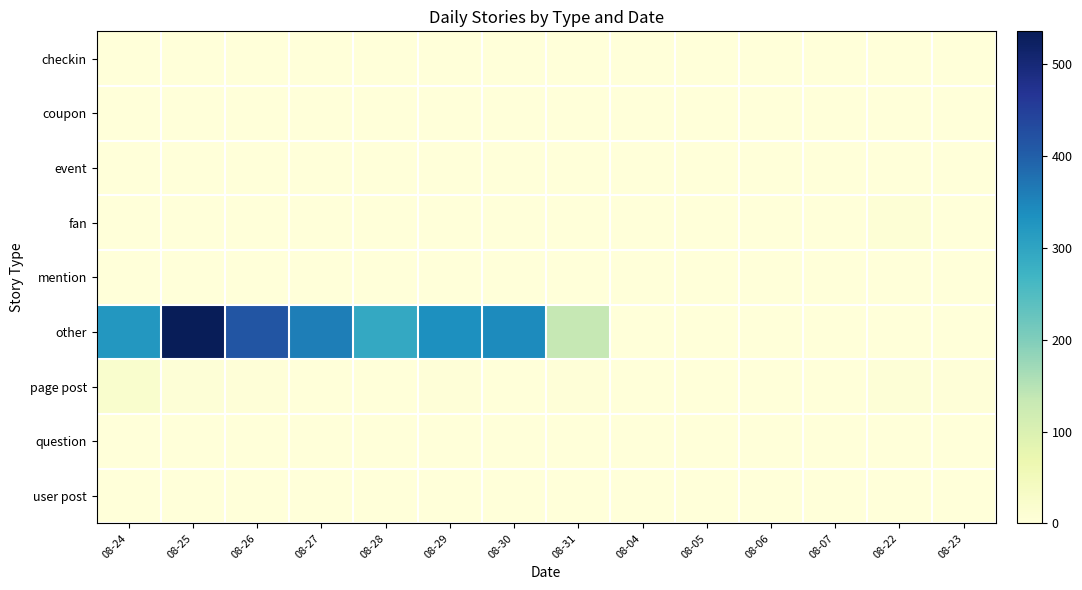

What is the difference between the highest and lowest values at 08-25?

536